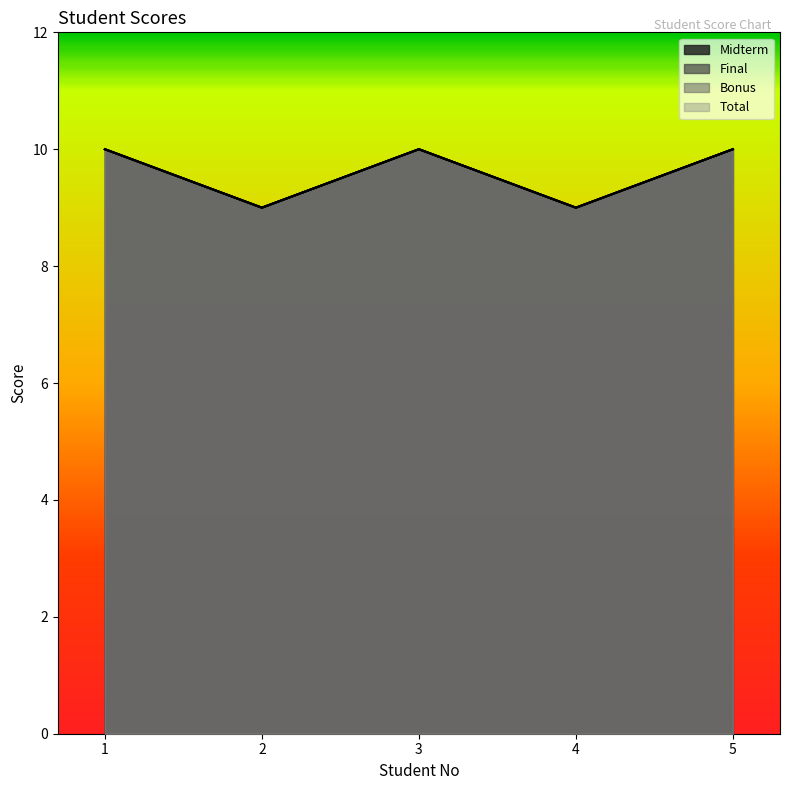

The Bonus series shows 10 at 1. True or false?

True